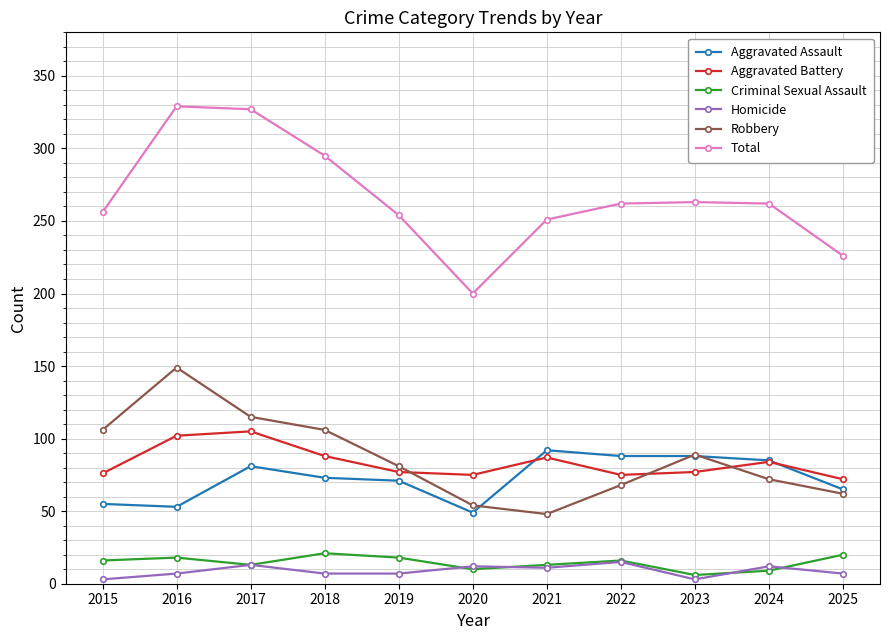

True or false: Aggravated Assault and Homicide intersect in this chart.

False